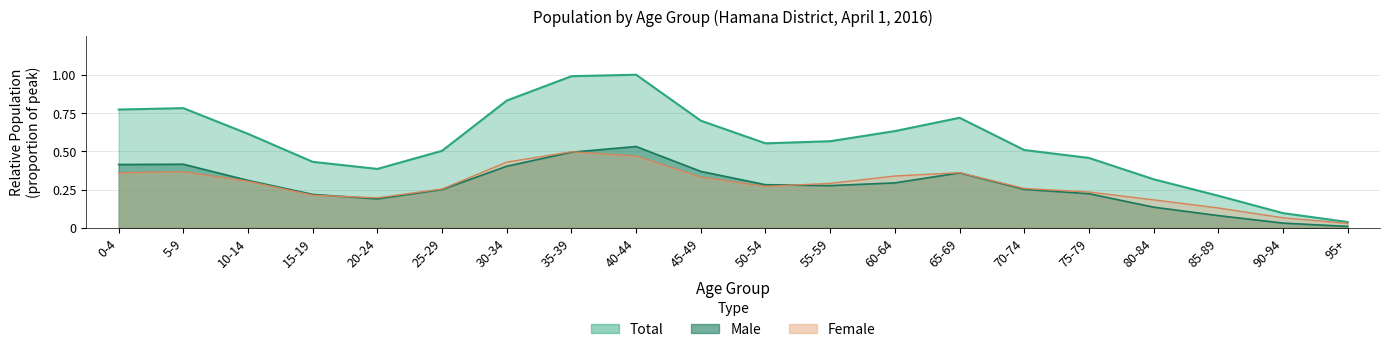

What is the value of the Total point at the 14th from the left?

0.7